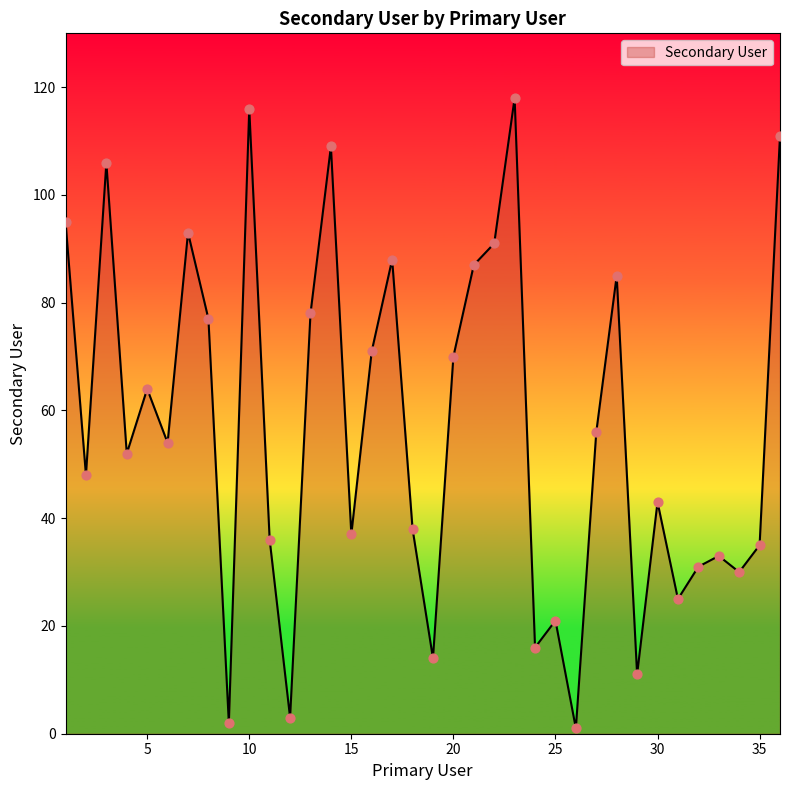

What is the difference between the maximum and minimum values?

117